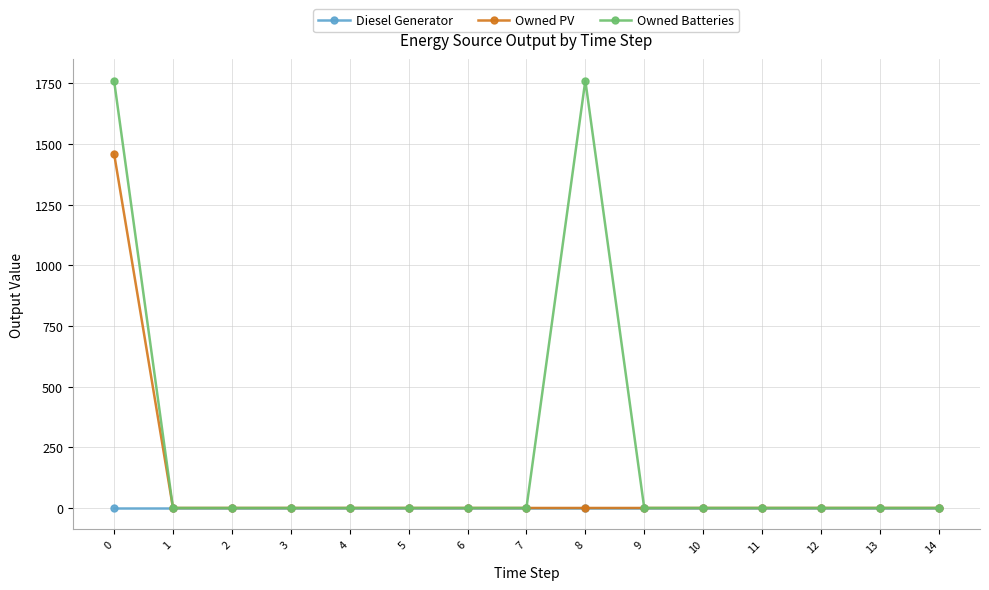

The value of Diesel Generator at 12 is 0.0. True or false?

True